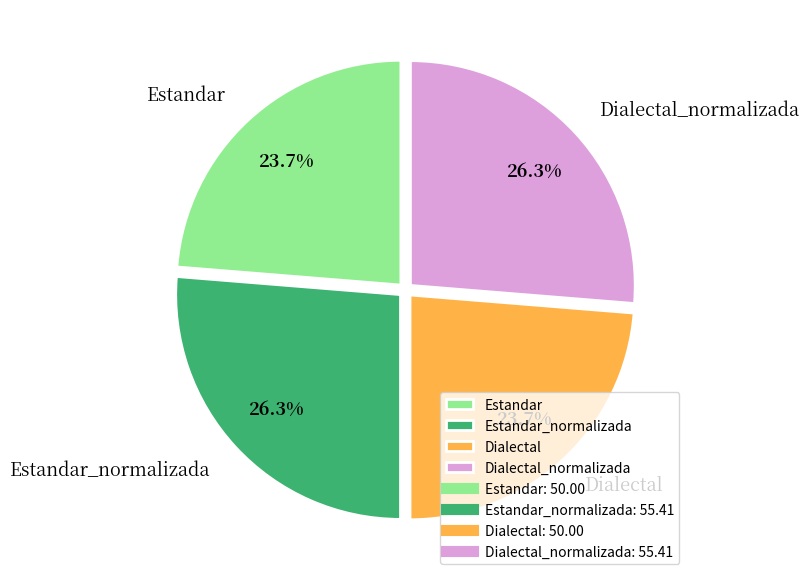

Which has a higher value, Estandar_normalizada or Estandar?

Estandar_normalizada